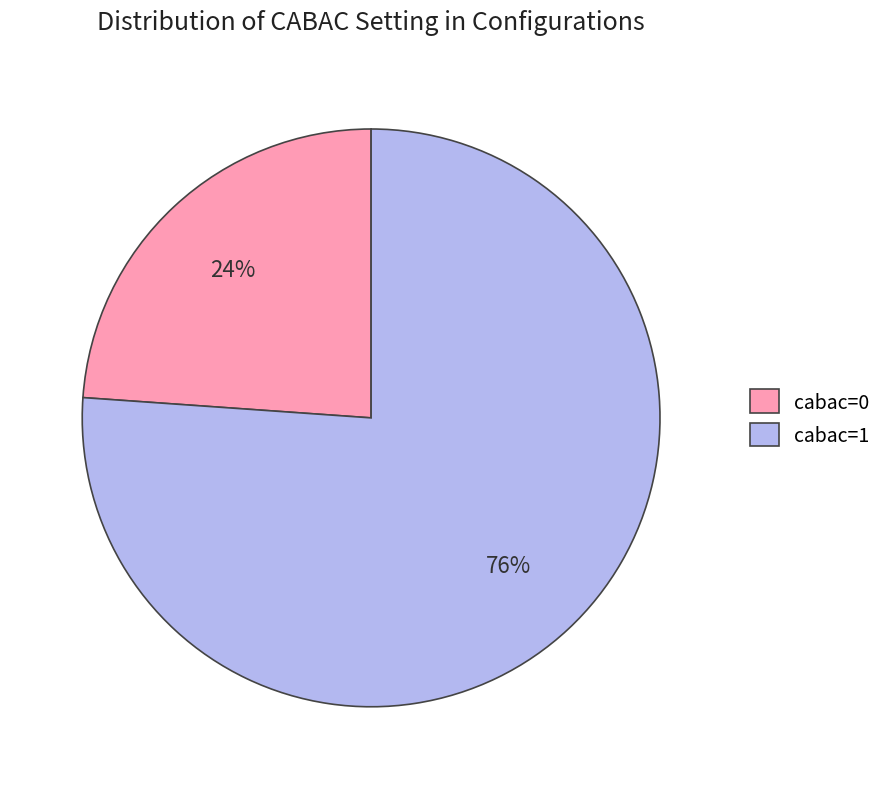

Which category has the biggest portion of the pie?

cabac=1